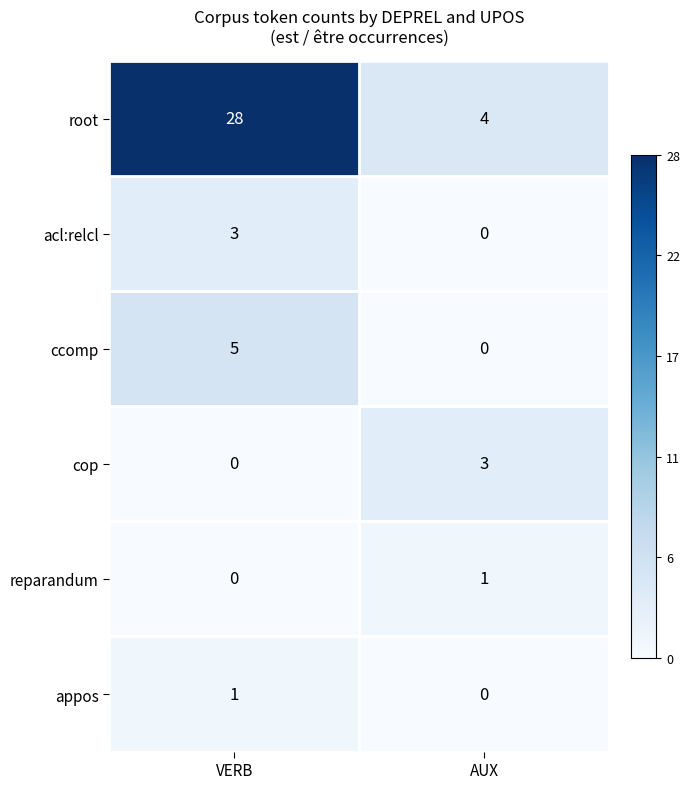

How many categories are shown in the chart?

2